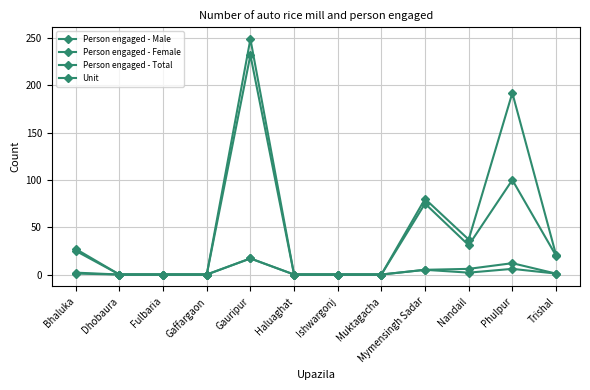

Does the chart have visible grid lines?

Yes